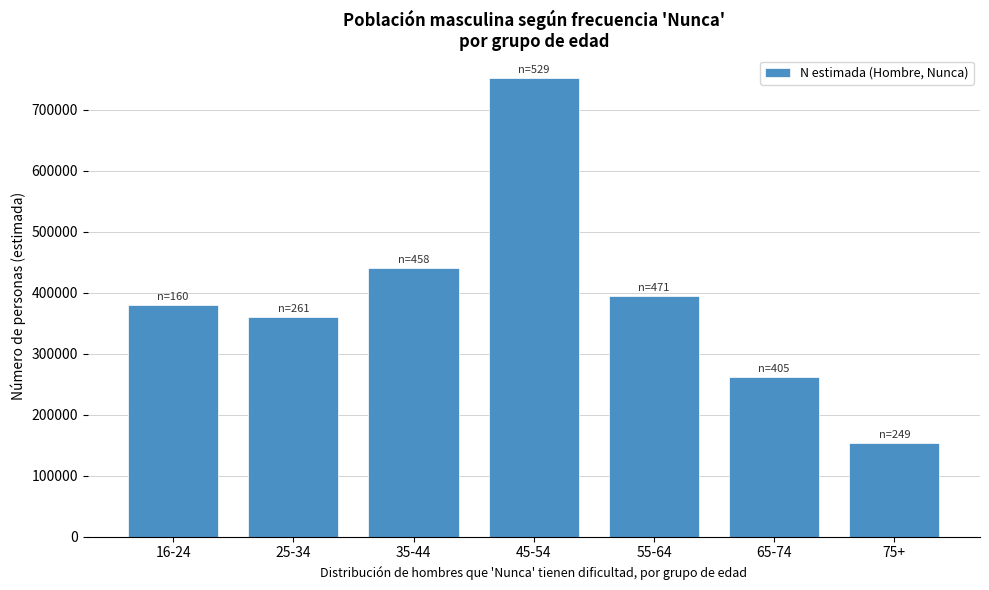

Reading left to right, list all the values displayed in this chart.

16-24=379918	25-34=360813	35-44=440511	45-54=751345	55-64=394443	65-74=261335	75+=154031